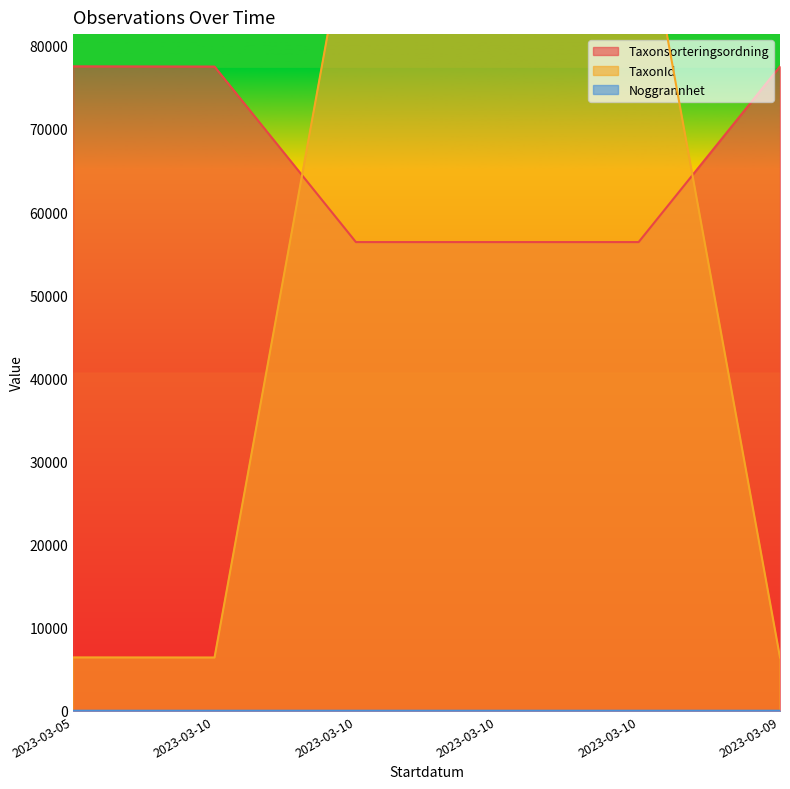

What is the total value across all series at 2023-03-10?

83956